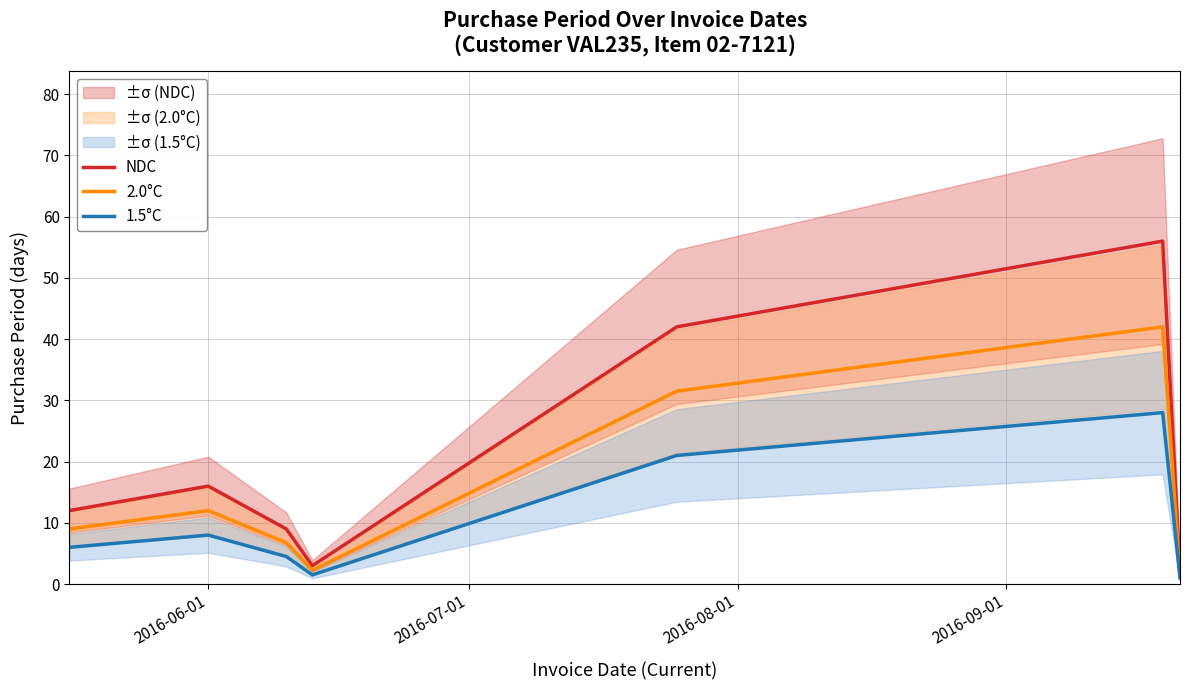

What is the sum of all NDC values?

140.0